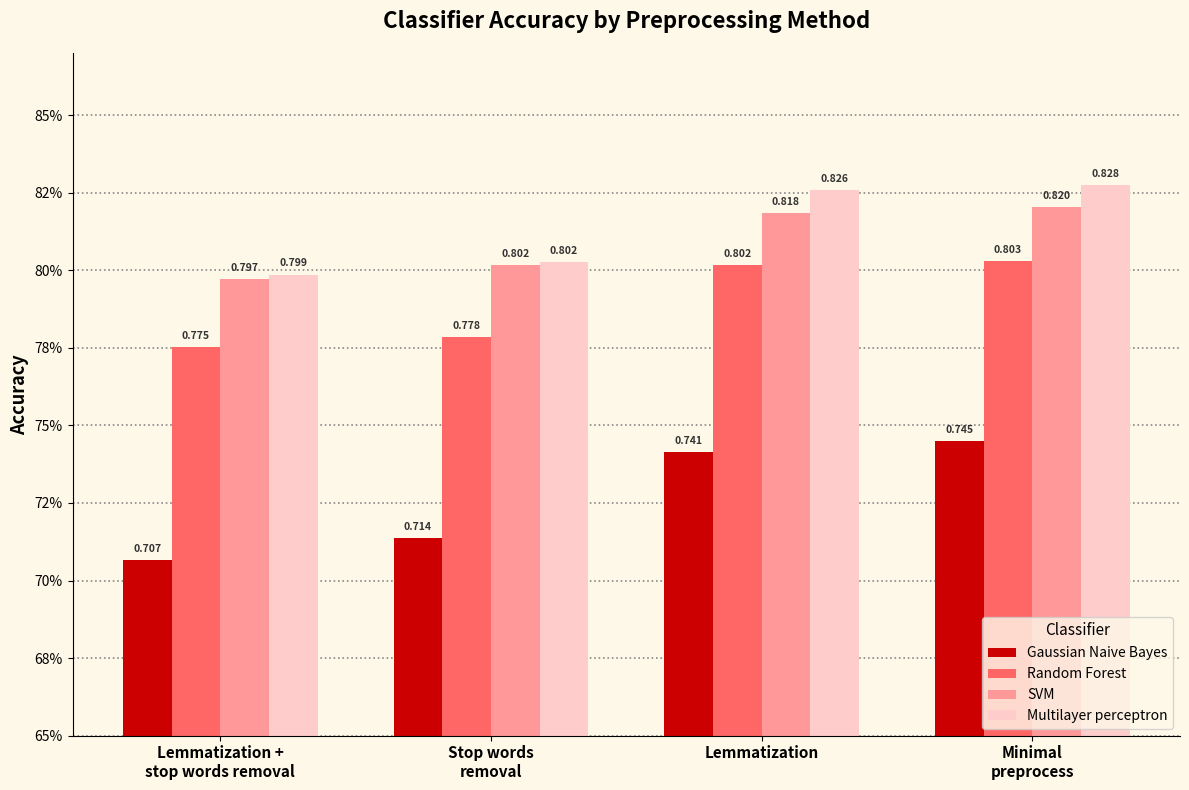

What is the value of the Multilayer perceptron bar at the 2nd from the left?

0.8